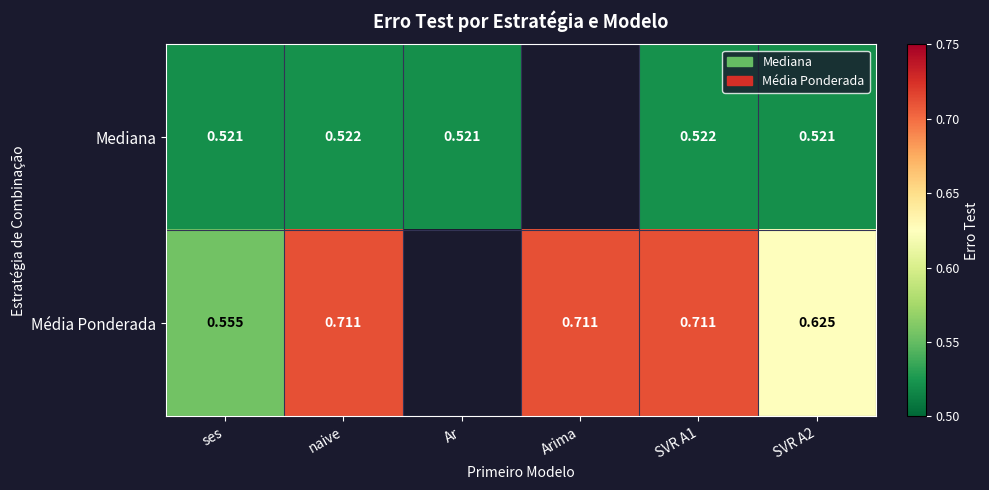

At how many categories does at least one series exceed 0?

6